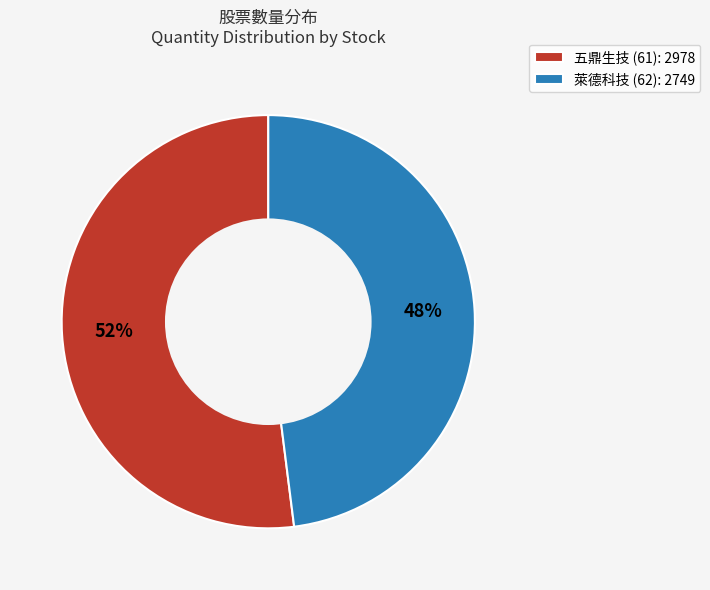

True or false: 五鼎生技 (61) accounts for 59% of the total.

False